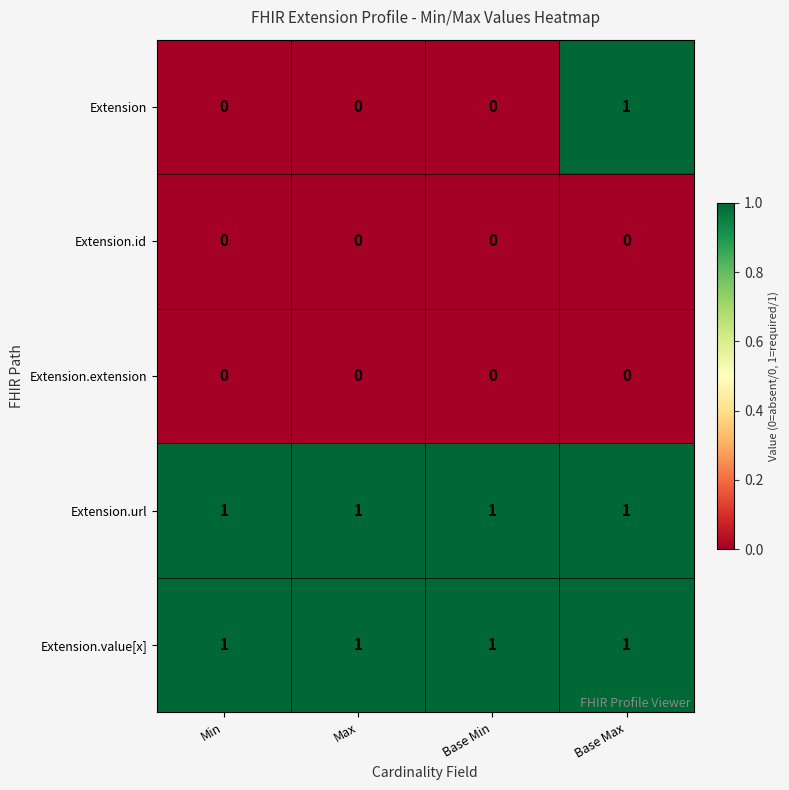

Which category has the highest value in the Extension series?

Base Max